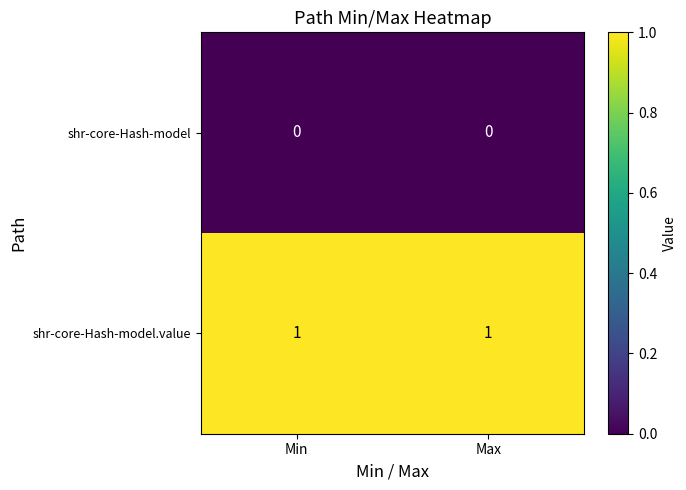

True or false: shr-core-Hash-model.value has a value of 1 at Max.

True